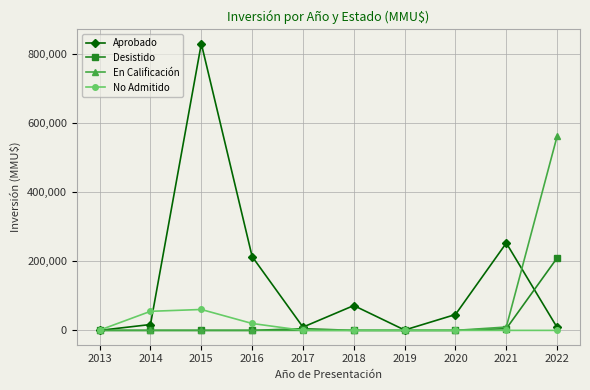

What is the spread (max minus min) of values at 2018?

72000